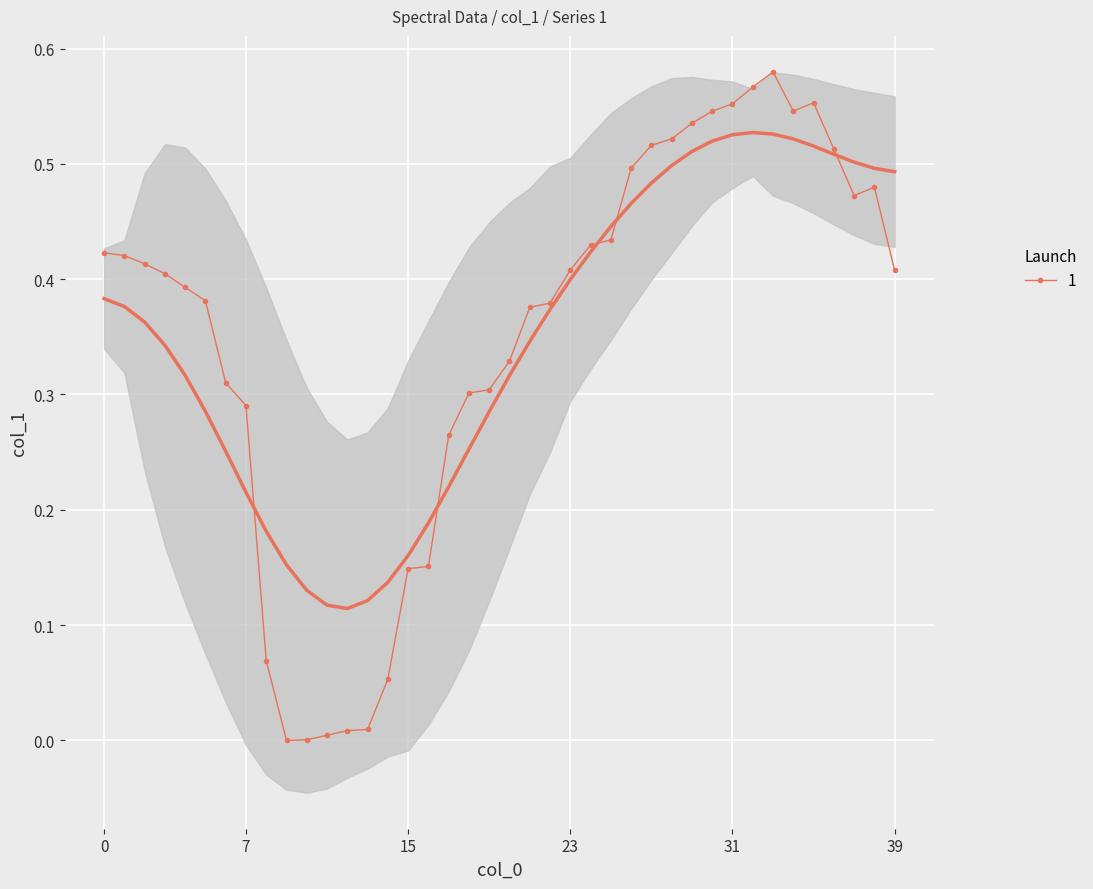

True or false: the data shows 0.4 at col_1.

True